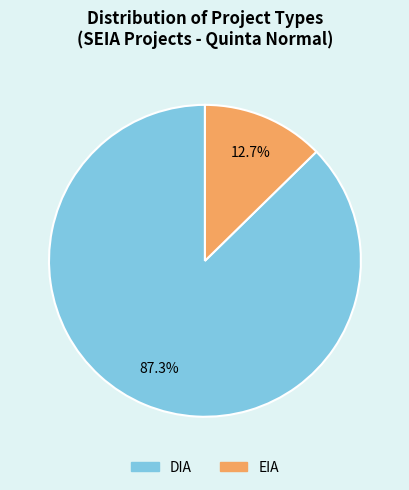

To the nearest percent, what is the difference between the largest and smallest slice percentages?

75%